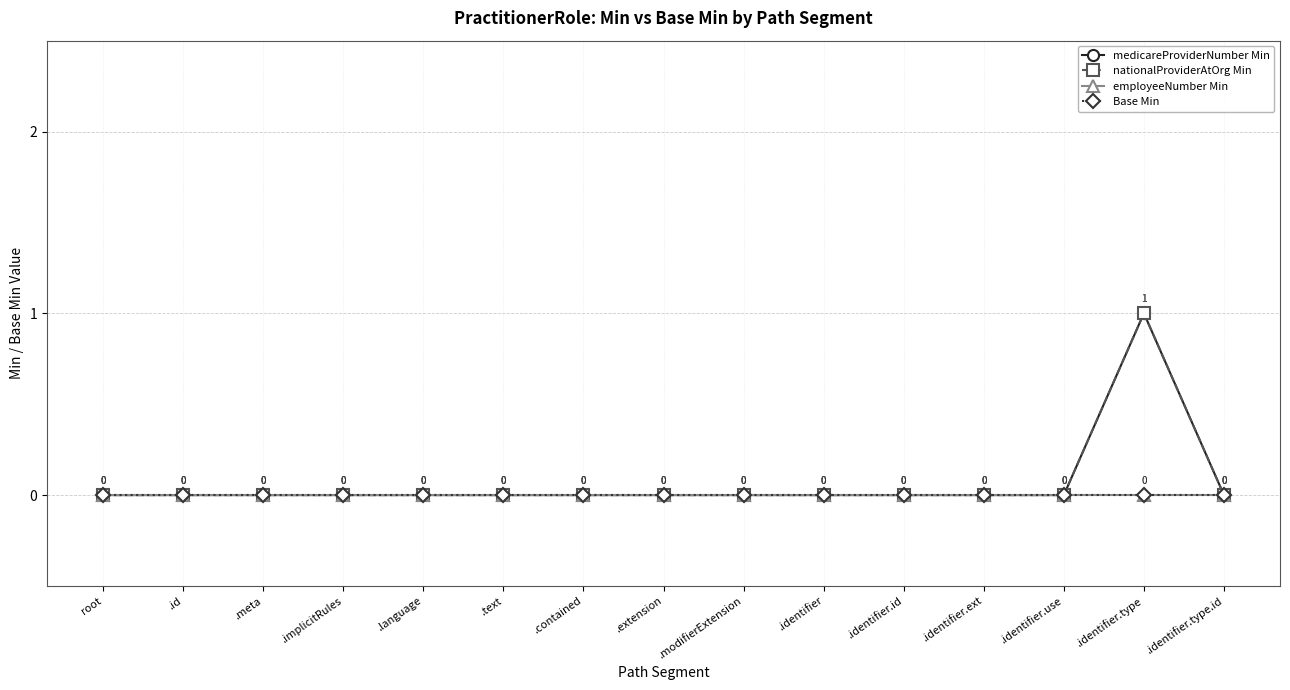

Reading left to right, transcribe all the data shown in this chart.

medicareProviderNumber Min: root=0	.id=0	.meta=0	.implicitRules=0	.language=0	.text=0	.contained=0	.extension=0	.modifierExtension=0	.identifier=0	.identifier.id=0	.identifier.ext=0	.identifier.use=0	.identifier.type=1	.identifier.type.id=0
nationalProviderAtOrg Min: root=0	.id=0	.meta=0	.implicitRules=0	.language=0	.text=0	.contained=0	.extension=0	.modifierExtension=0	.identifier=0	.identifier.id=0	.identifier.ext=0	.identifier.use=0	.identifier.type=1	.identifier.type.id=0
employeeNumber Min: root=0	.id=0	.meta=0	.implicitRules=0	.language=0	.text=0	.contained=0	.extension=0	.modifierExtension=0	.identifier=0	.identifier.id=0	.identifier.ext=0	.identifier.use=0	.identifier.type=0	.identifier.type.id=0
Base Min: root=0	.id=0	.meta=0	.implicitRules=0	.language=0	.text=0	.contained=0	.extension=0	.modifierExtension=0	.identifier=0	.identifier.id=0	.identifier.ext=0	.identifier.use=0	.identifier.type=0	.identifier.type.id=0